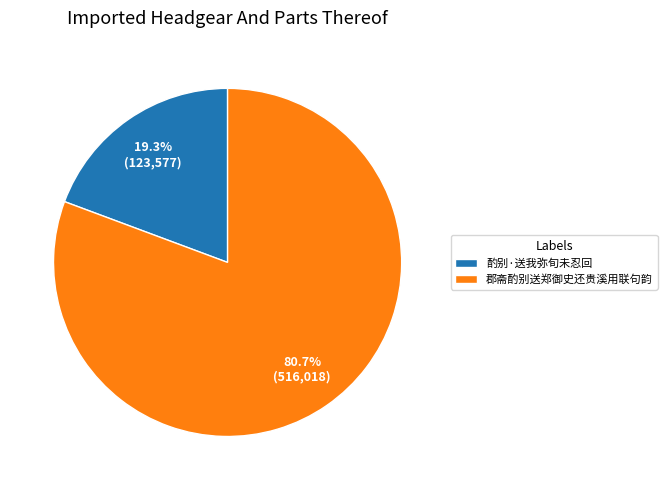

How many segments does this pie chart have?

2